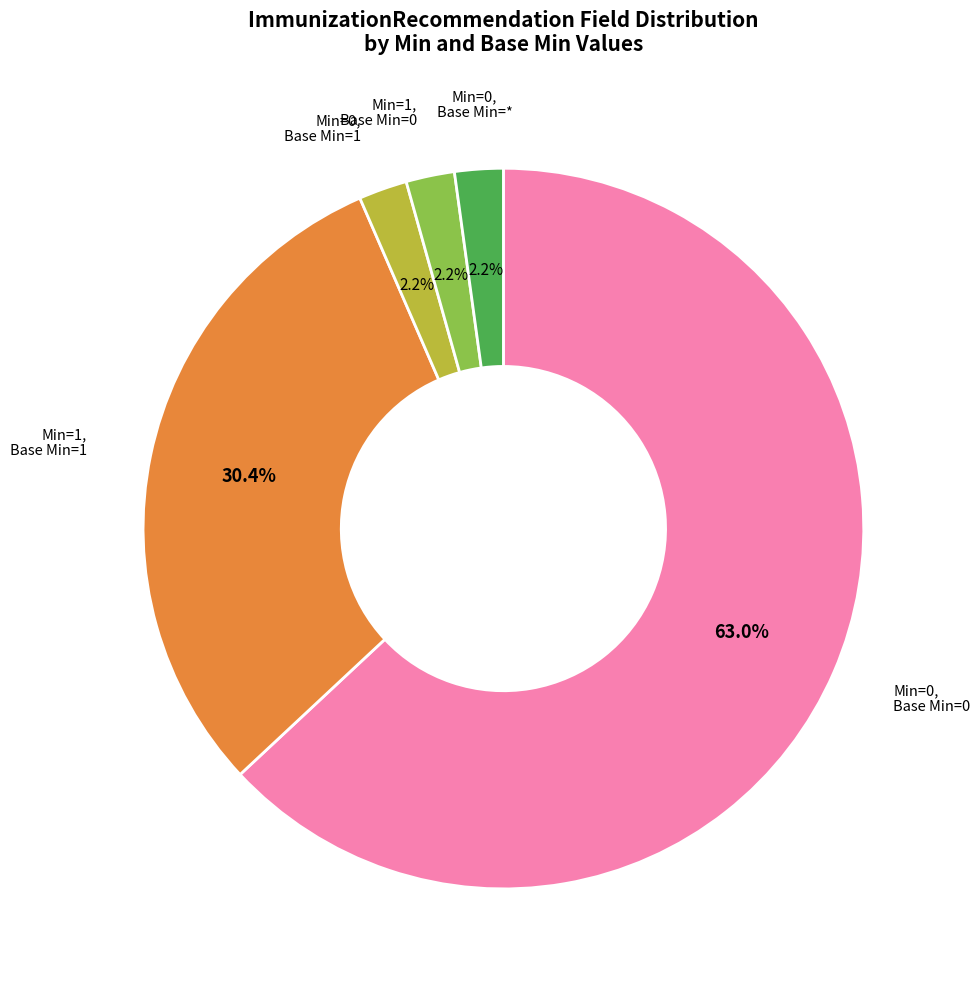

Is there any slice that represents more than half of the pie?

Yes